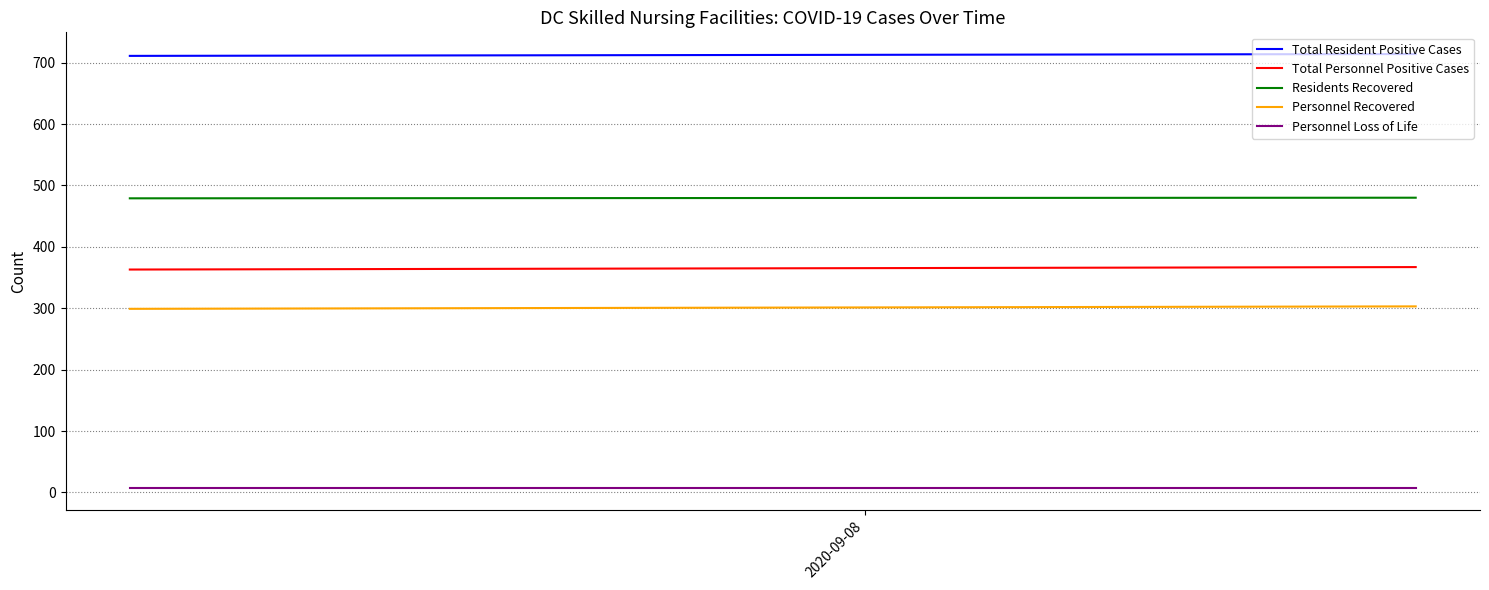

What is the maximum value shown in the chart?

714